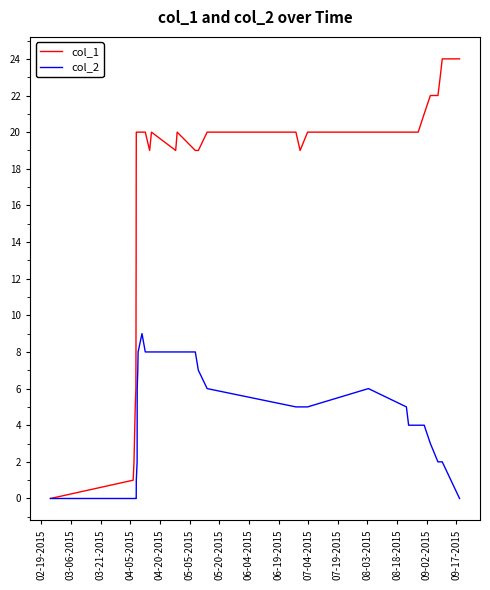

Rank the series by their average value, from highest to lowest.

col_1, col_2